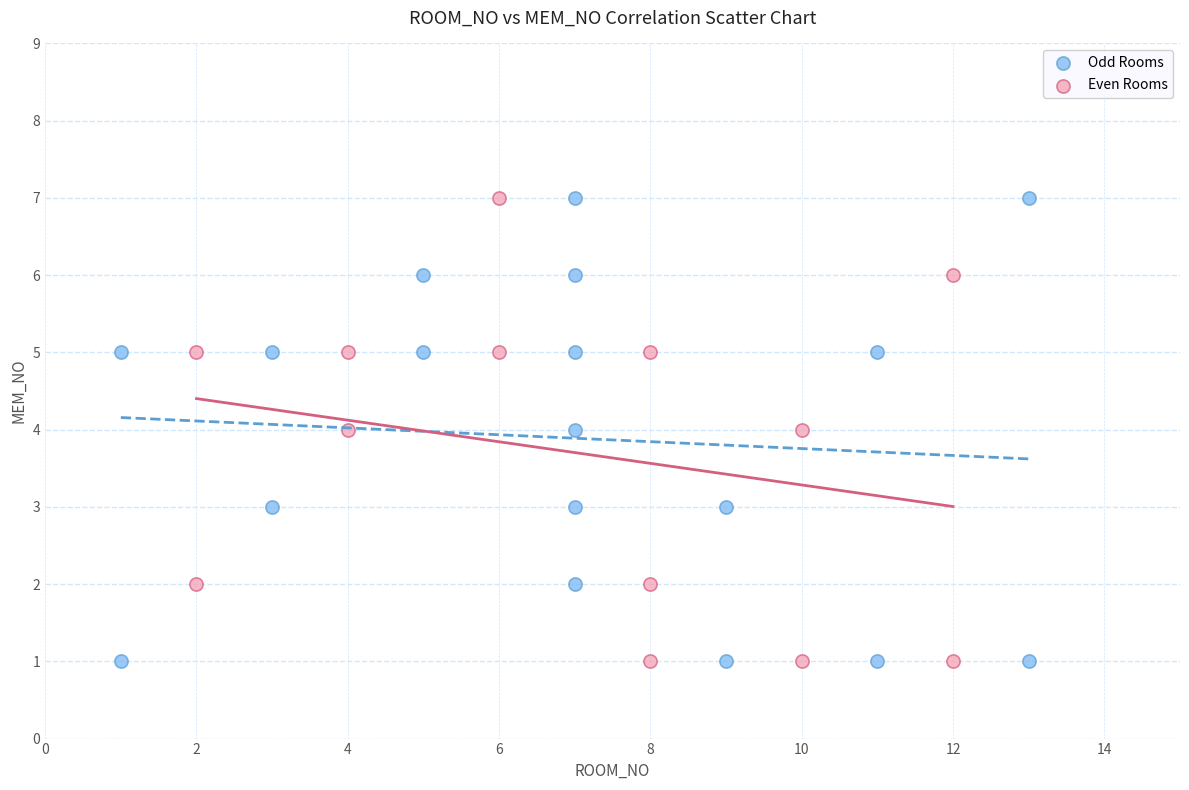

What are all the series names shown in the legend?

Odd Rooms, Even Rooms